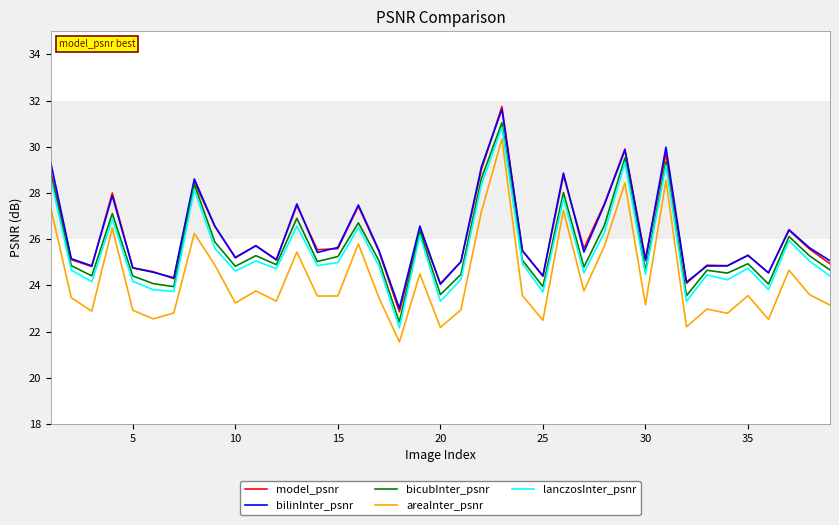

True or false: bicubInter_psnr and areaInter_psnr intersect in this chart.

False